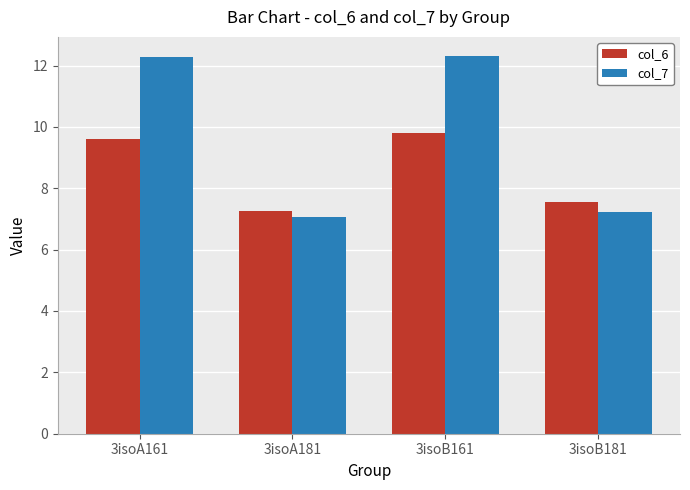

At which category is the sum across all series the highest?

3isoB161